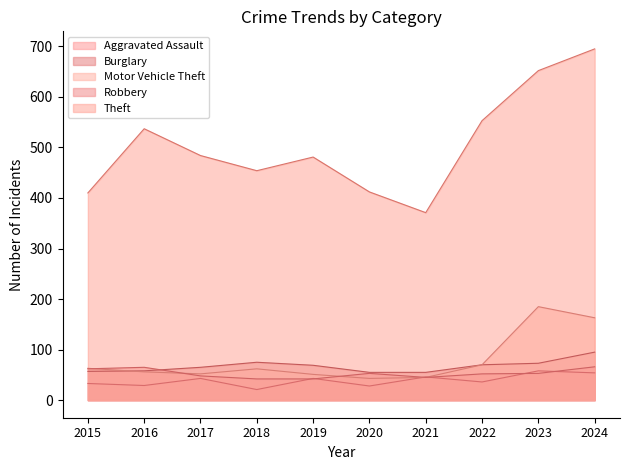

The Motor Vehicle Theft series shows 81 at 2017. True or false?

False